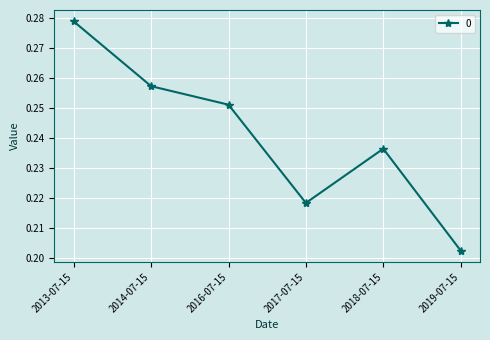

At which label is the value closest to 0?

2019-07-15